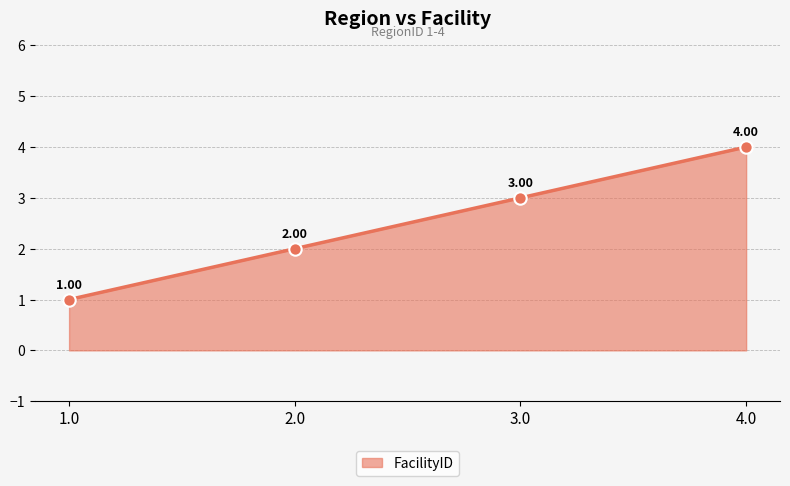

Approximately how many times larger is the value at 4.0 compared to 3.0?

1.3